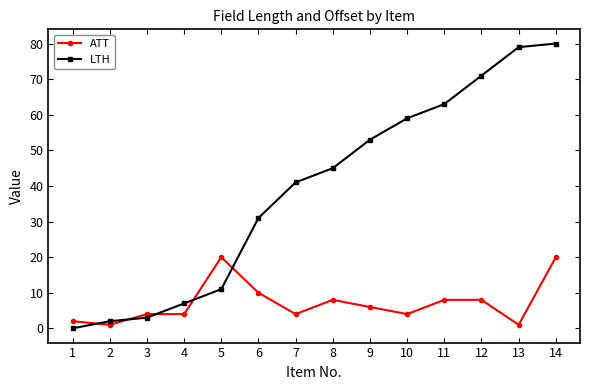

List the series in order of their peak value, highest first.

LTH, ATT